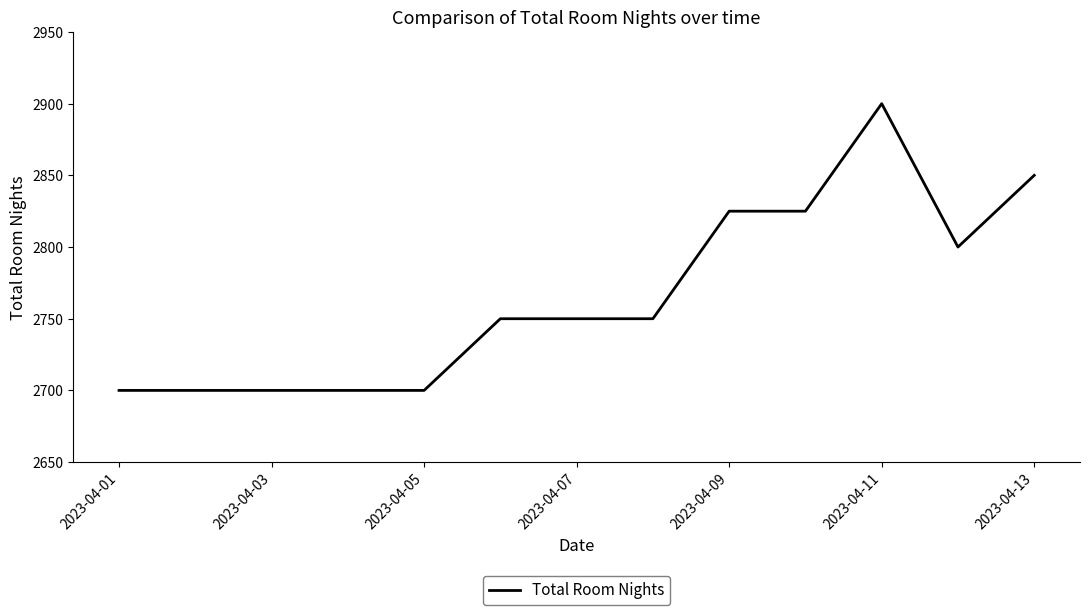

What is the maximum value shown in the chart?

2900